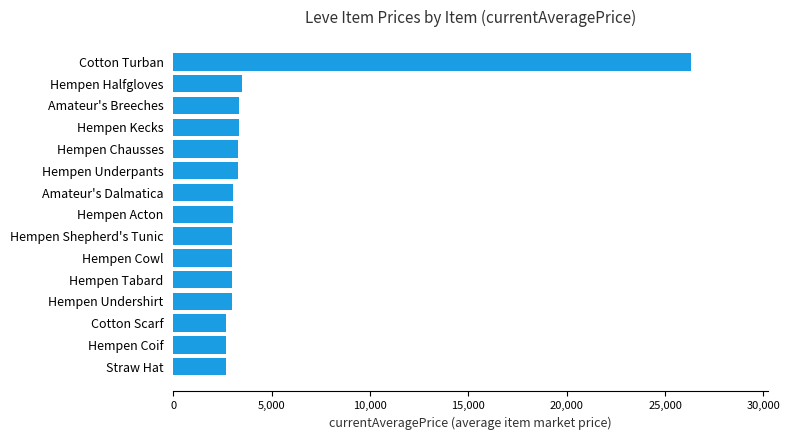

Which has a higher value, Hempen Coif or Amateur's Breeches?

Amateur's Breeches